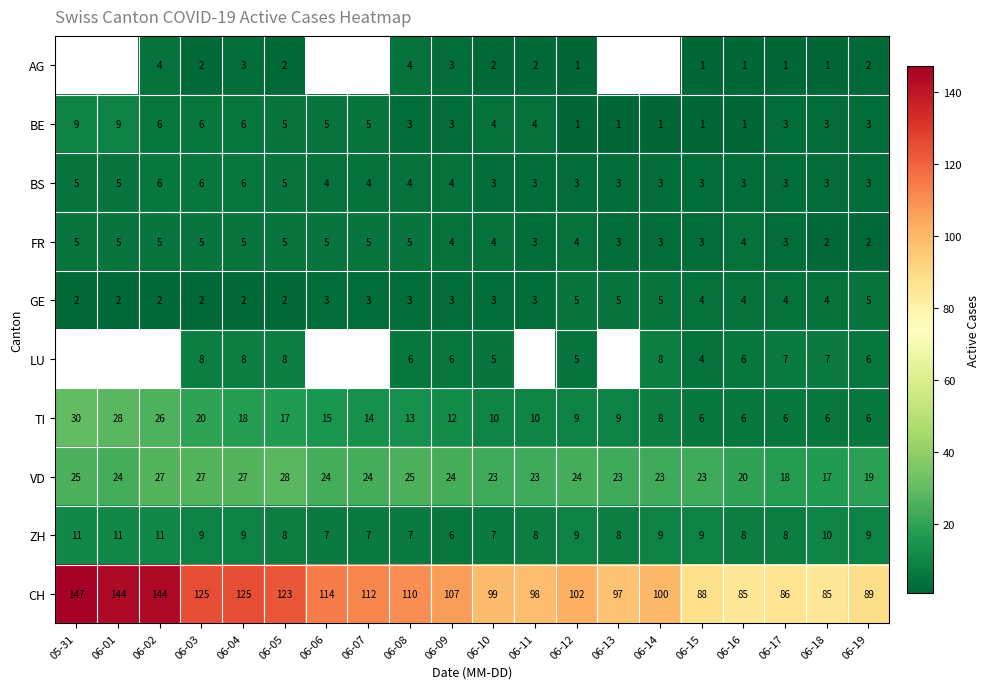

What is the difference between the maximum and minimum values in the CH series?

62